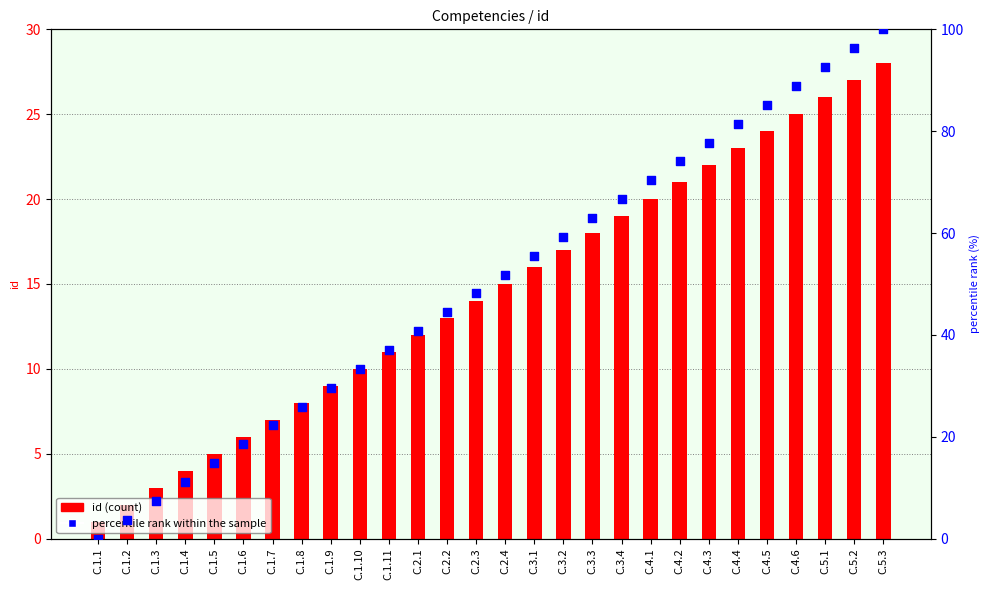

At which category is the sum across all series the highest?

C.5.3